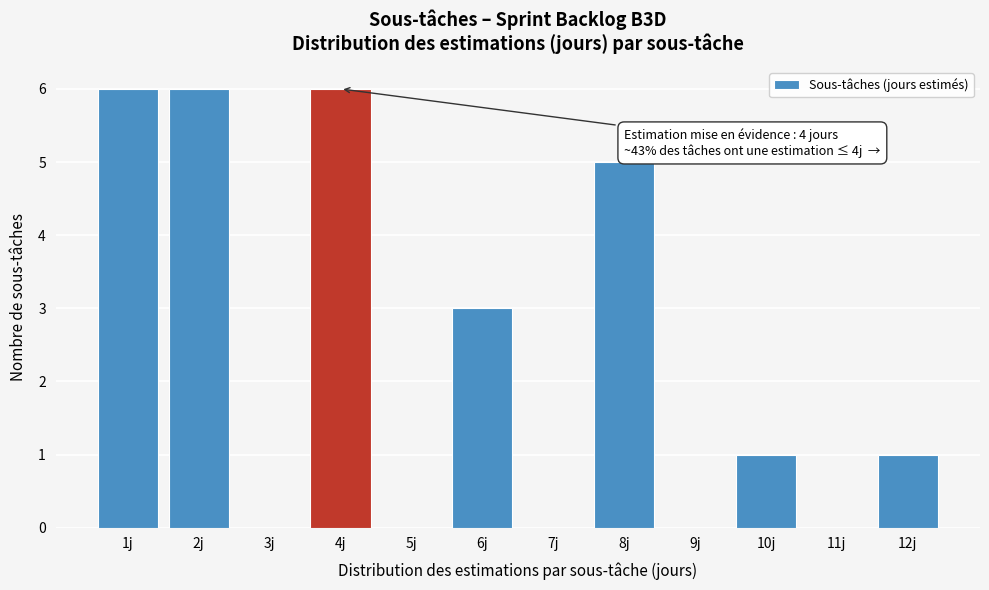

Reading left to right, transcribe all the data shown in this chart.

1j=6	2j=6	3j=0	4j=6	5j=0	6j=3	7j=0	8j=5	9j=0	10j=1	11j=0	12j=1